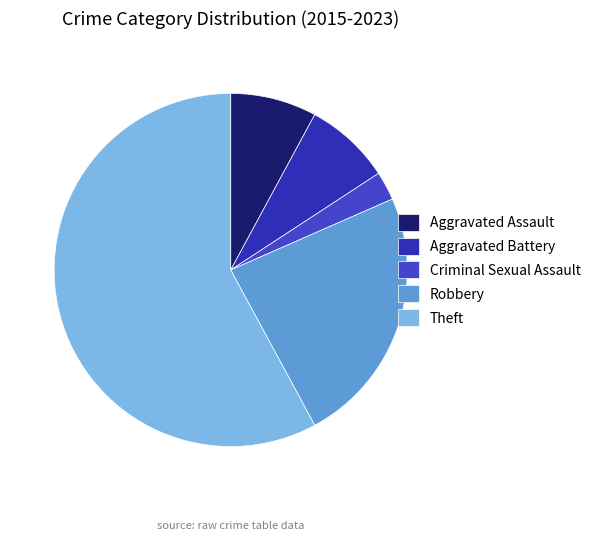

Combined, do Theft and Robbery account for over 50%?

Yes